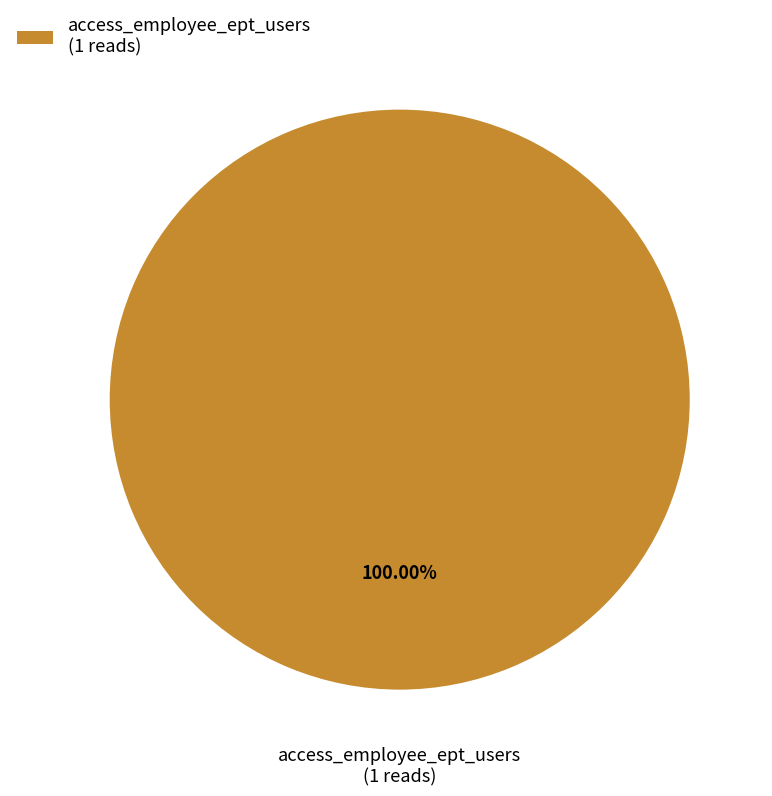

Rank the categories by value from lowest to highest.

access_employee_ept_users (1 reads)